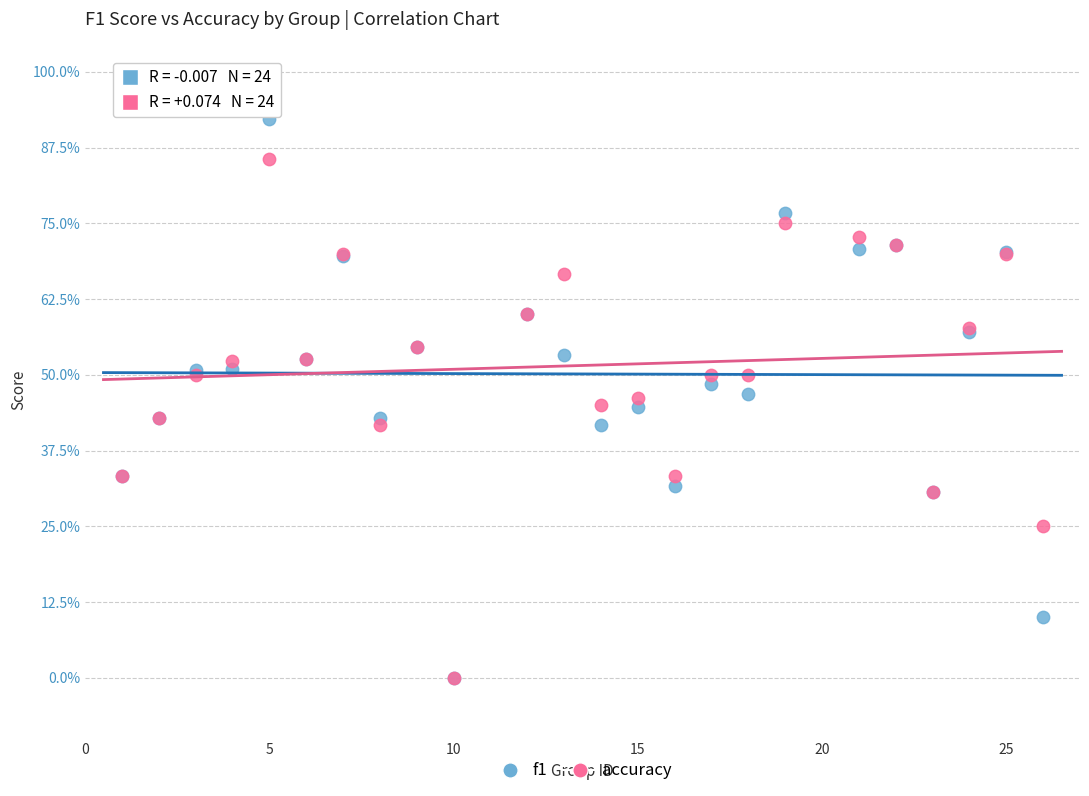

What are all the series names shown in the legend?

f1, accuracy